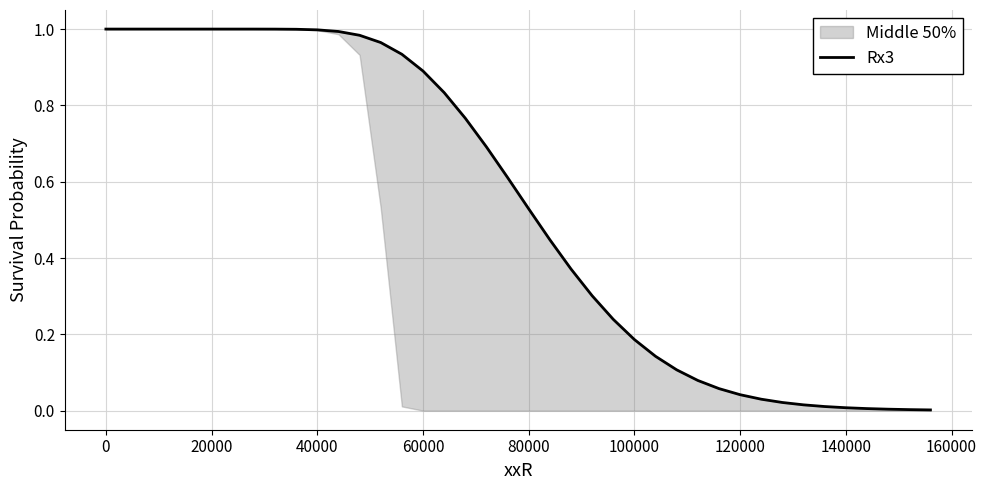

What is the average value?

0.5